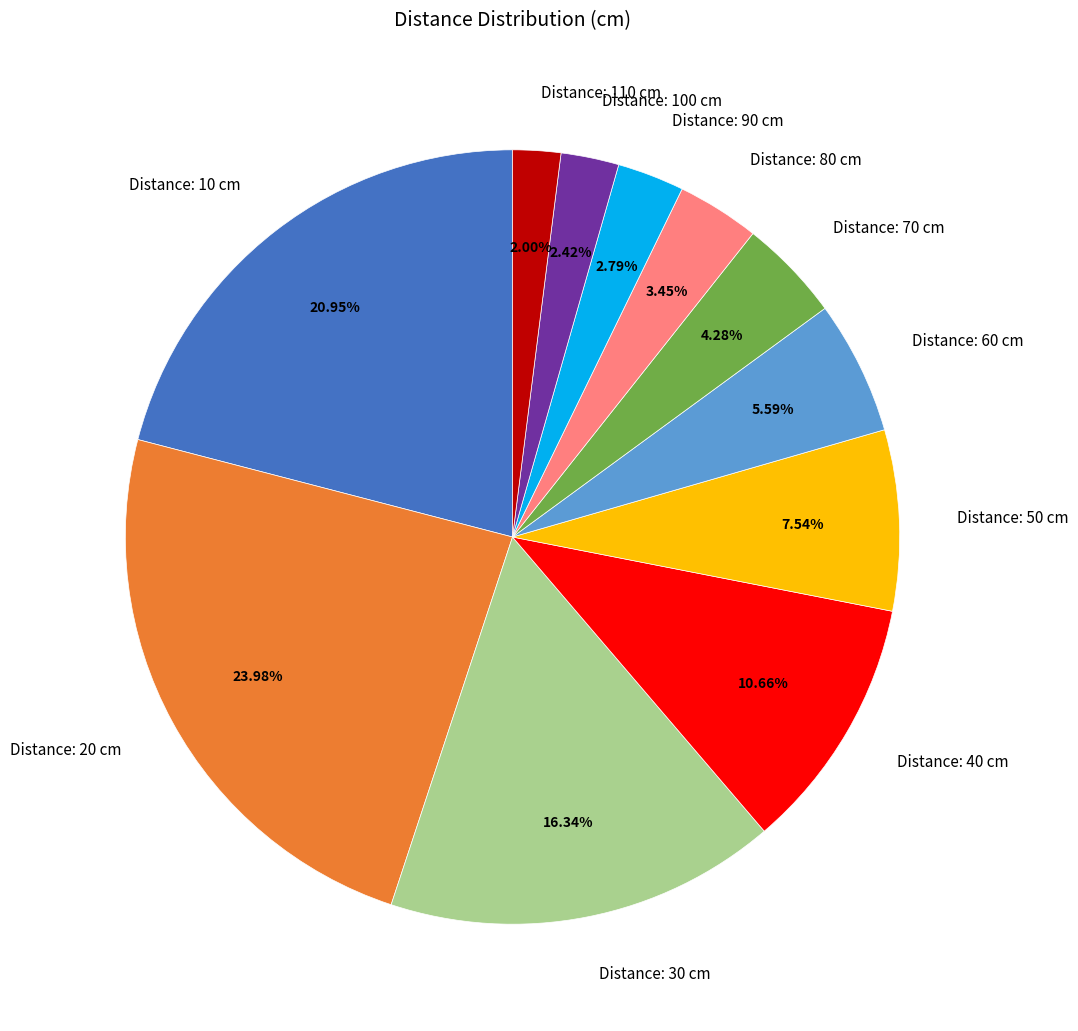

How many segments does this pie chart have?

11